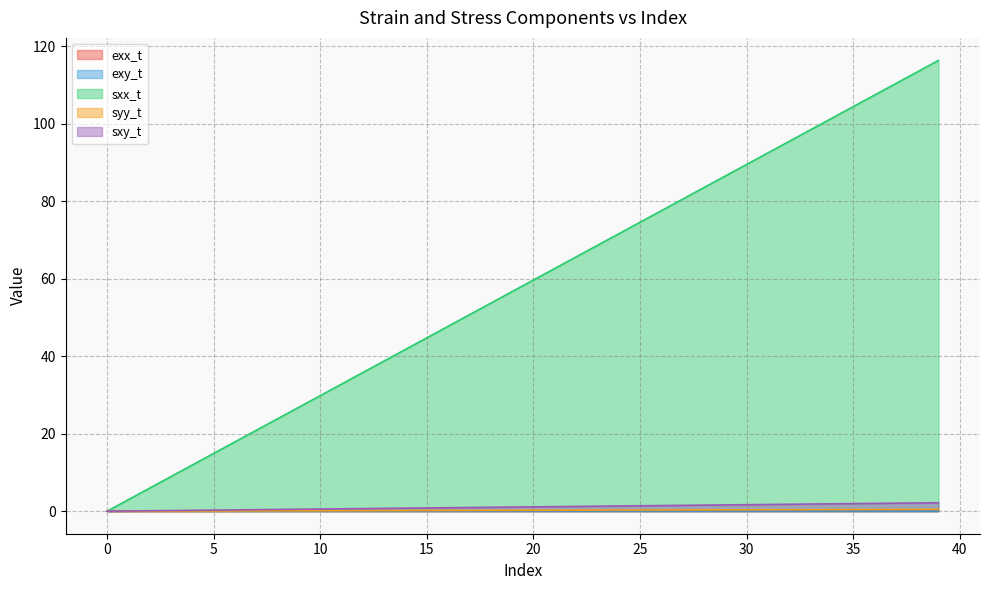

Rank the categories by sxy_t value from highest to lowest.

39, 38, 37, 36, 35, 34, 33, 32, 31, 30, 29, 28, 27, 26, 25, 24, 23, 22, 21, 20, 19, 18, 17, 16, 15, 14, 13, 12, 11, 10, 9, 8, 7, 6, 5, 4, 3, 2, 1, 0